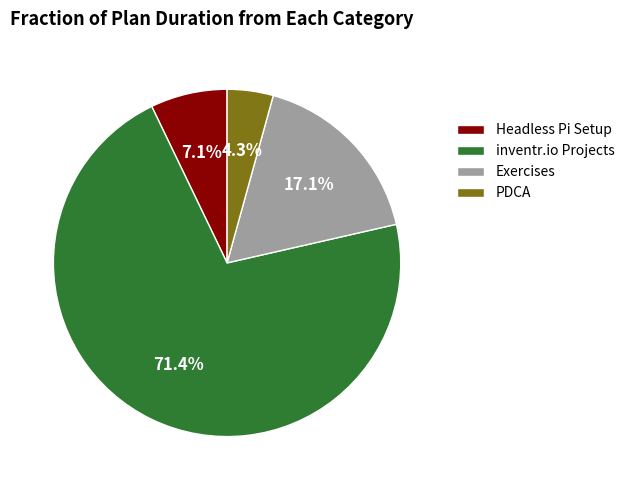

Which category accounts for the majority?

inventr.io Projects